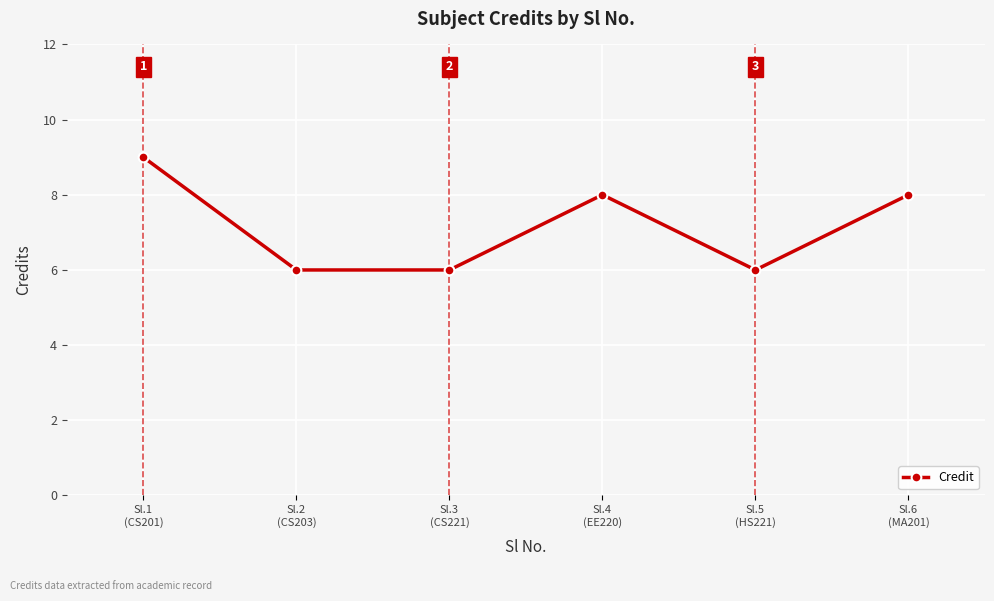

Reading left to right, list all the values displayed in this chart.

Sl.1
(CS201)=9	Sl.2
(CS203)=6	Sl.3
(CS221)=6	Sl.4
(EE220)=8	Sl.5
(HS221)=6	Sl.6
(MA201)=8